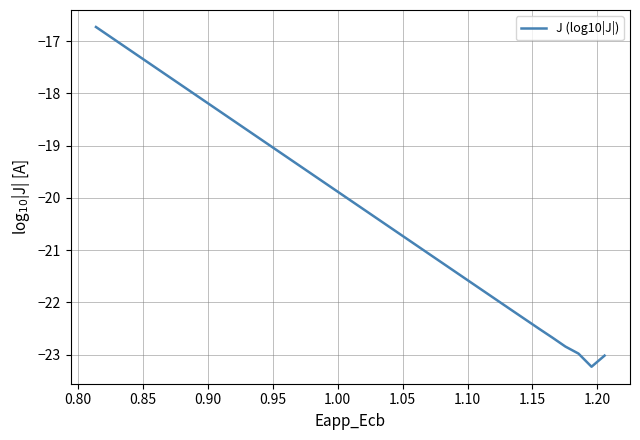

What is the value of the 8th point from the left?

-22.2